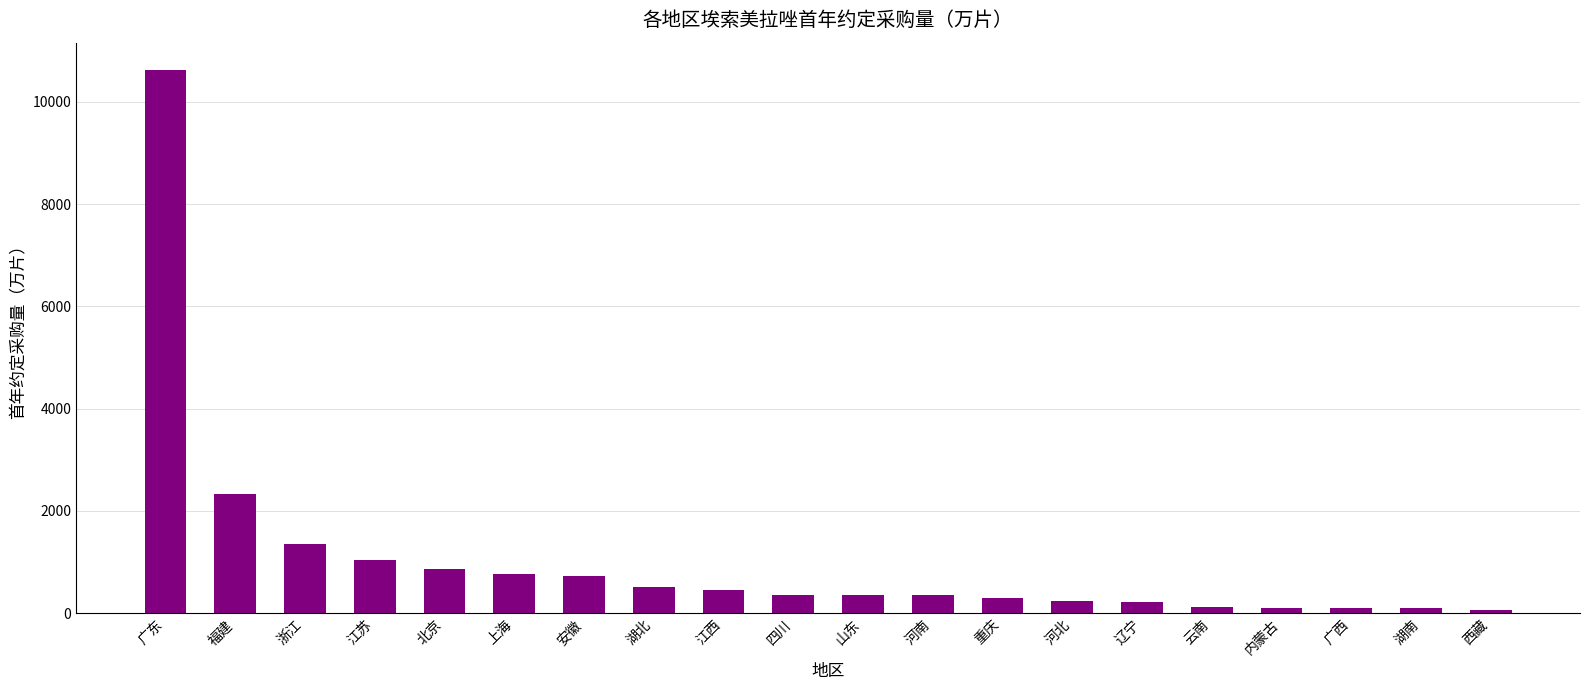

What is the approximate value at 安徽?

719.4